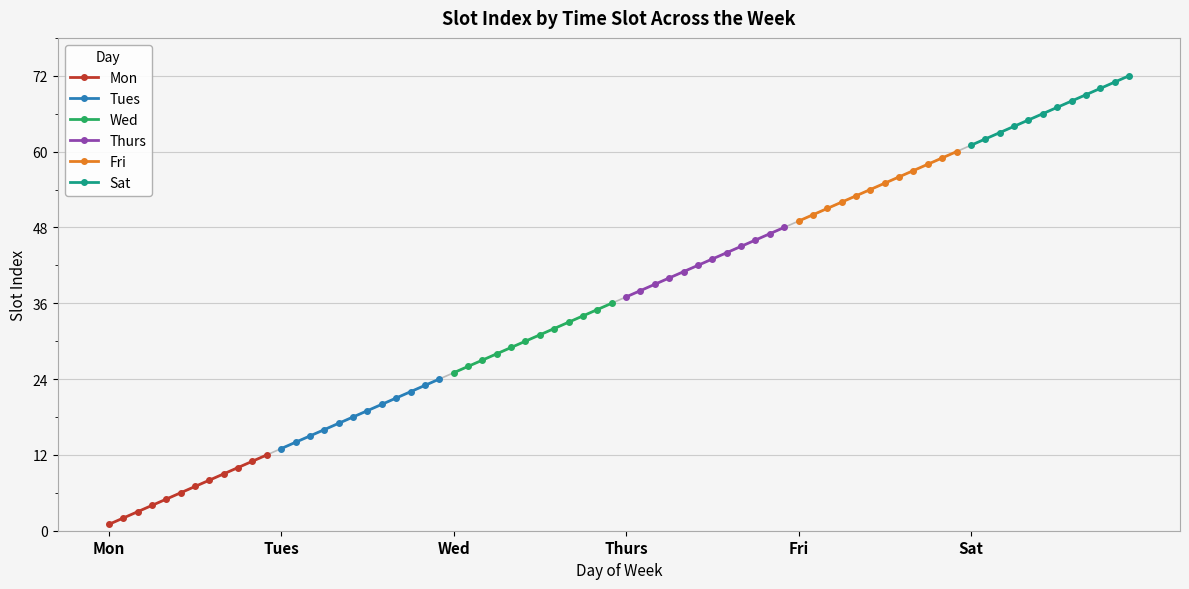

What is the highest value of the Mon series?

12